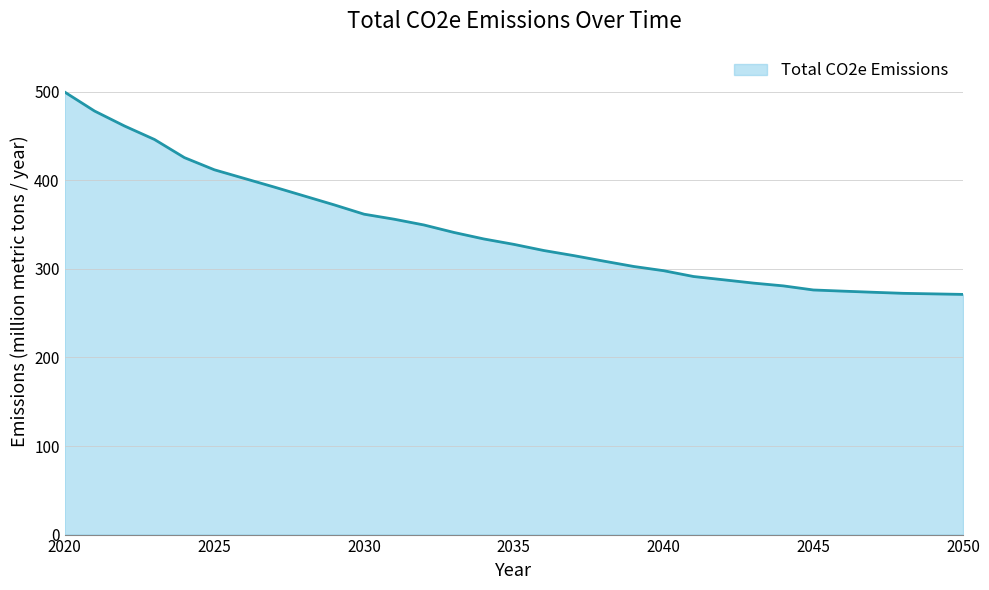

What is the average value?

344.2